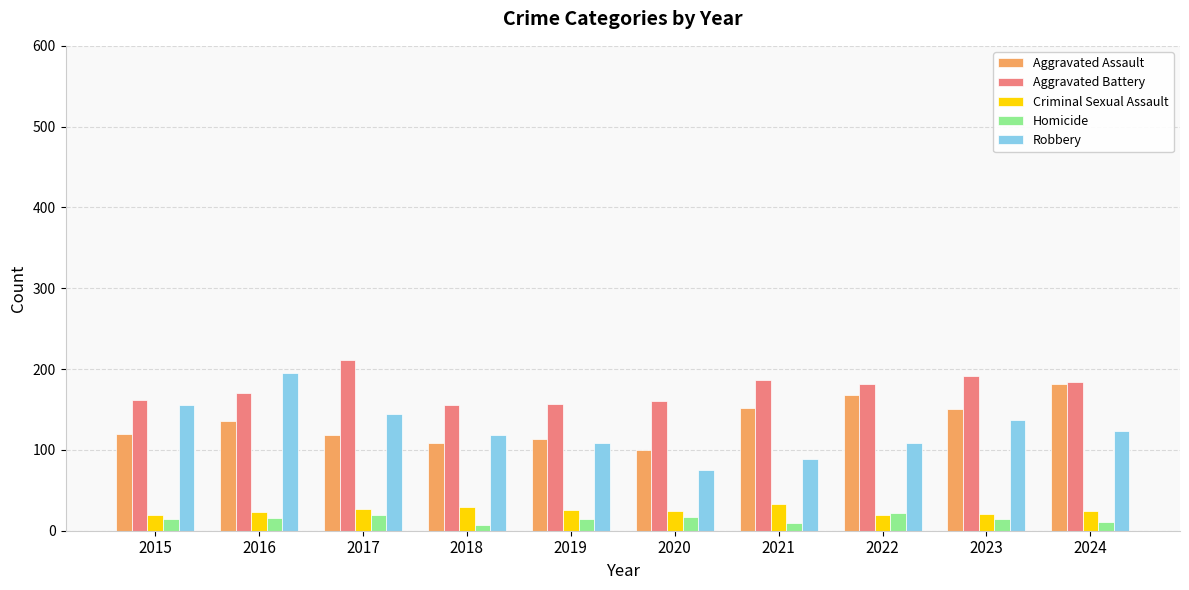

At which label does Robbery reach its peak?

2016